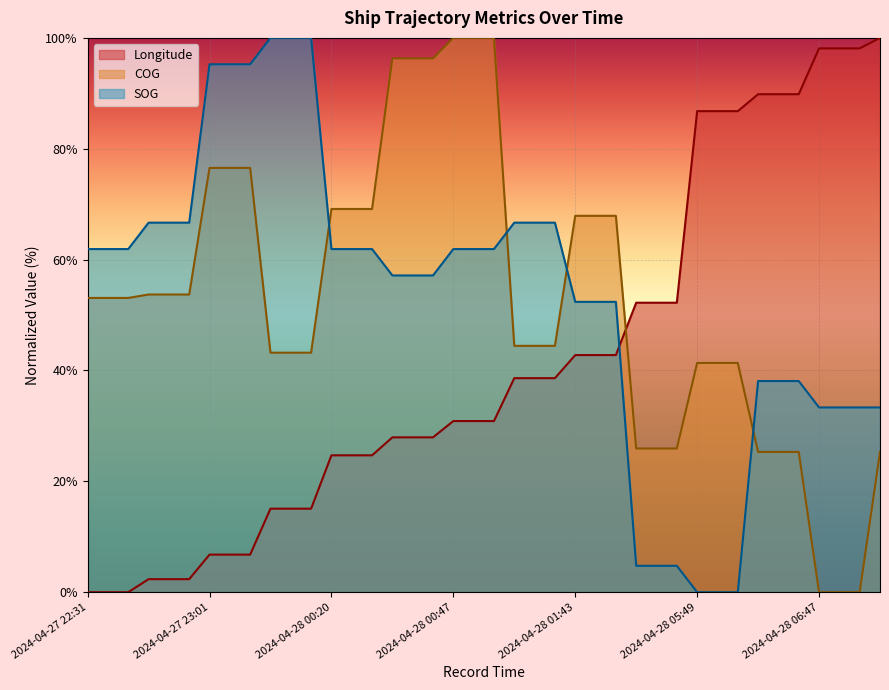

What is the label of the 6th point from the right?

2024-04-28 06:05